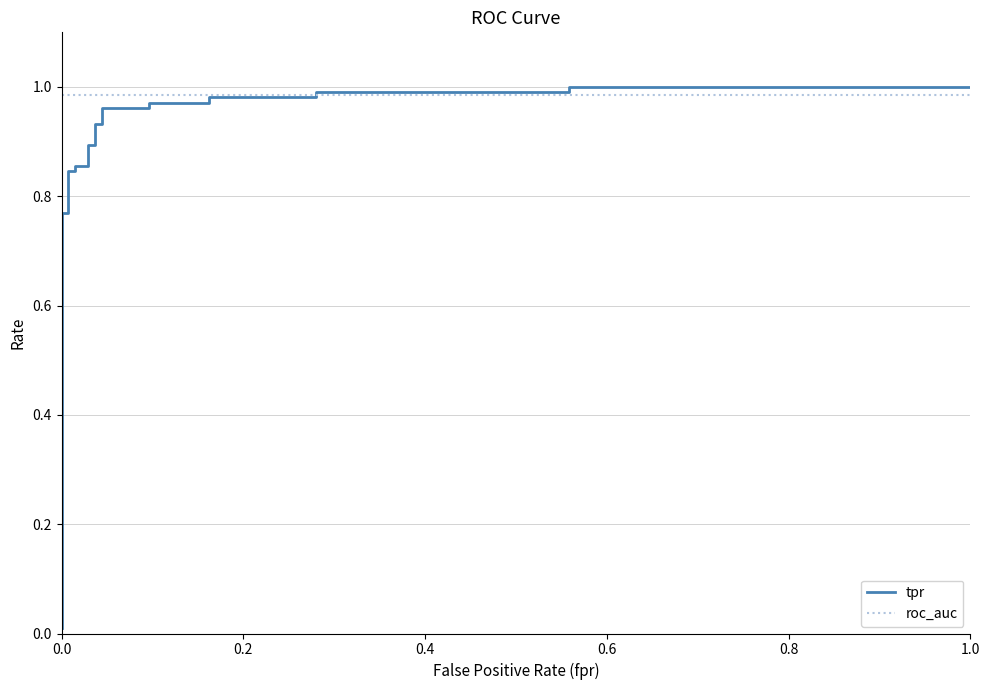

The roc_auc series shows 1.7 at 10. True or false?

False